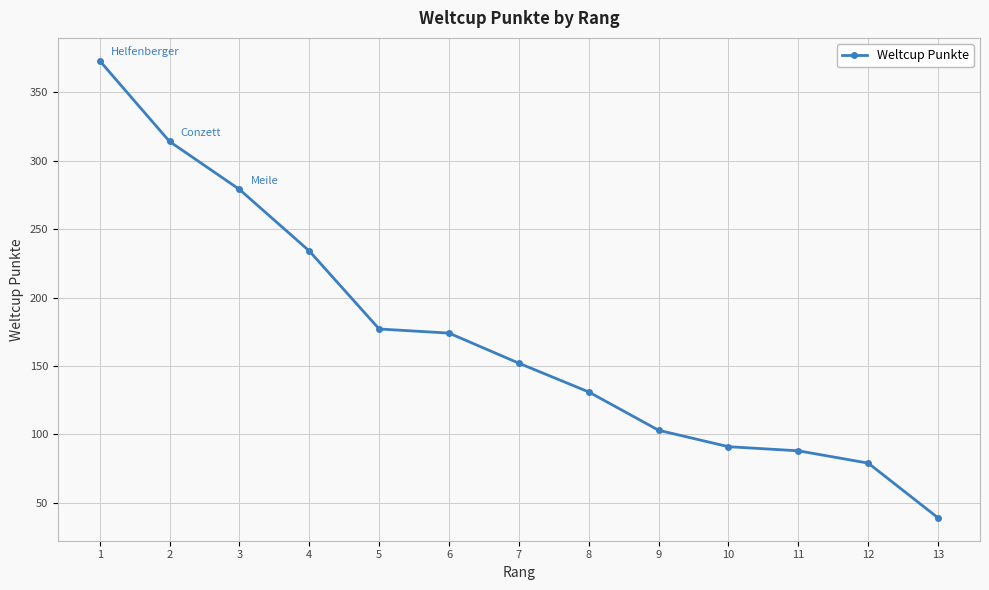

Reading right to left, list all the values displayed in this chart.

13=39	12=79	11=88	10=91	9=103	8=131	7=152	6=174	5=177	4=234	3=279	2=314	1=373